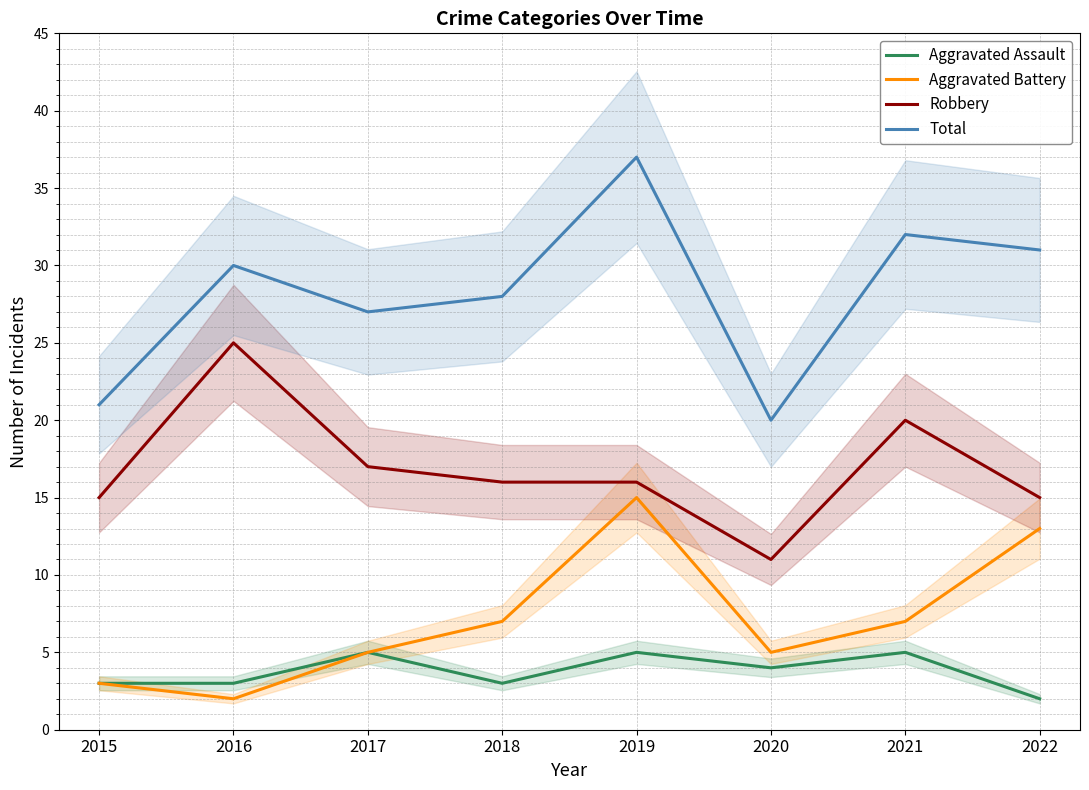

Where does the Robbery series first go above 16?

2016